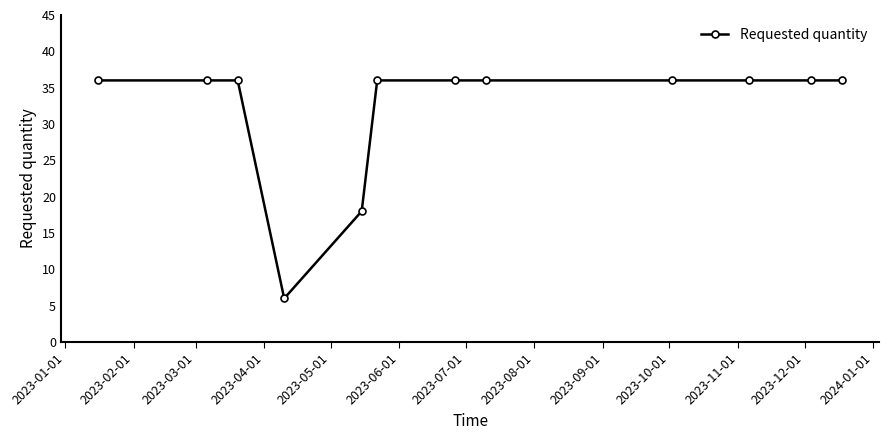

Reading left to right, extract all data points from this chart.

36	36	36	6	18	36	36	36	36	36	36	36